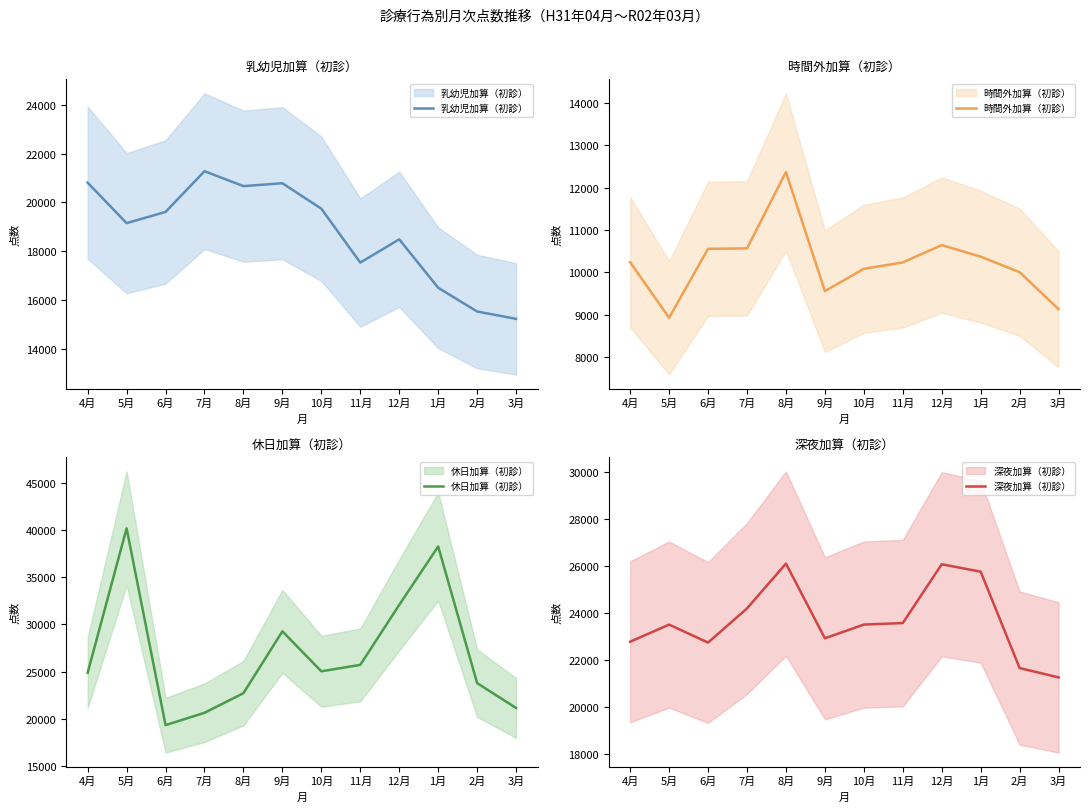

What position from the left is 12月?

9